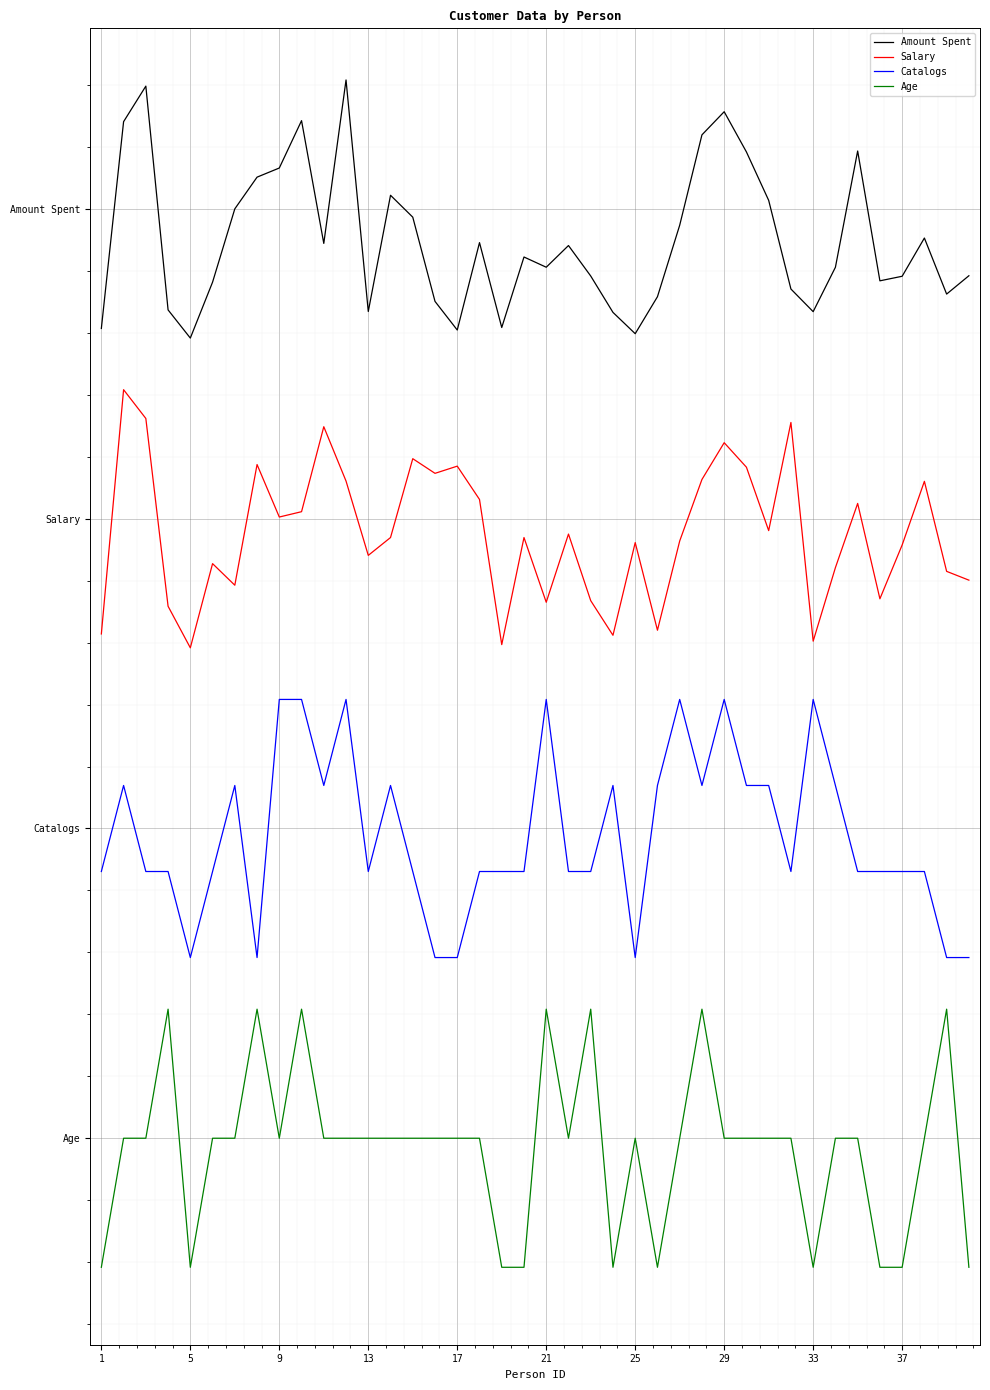

Is this an area chart (filled region under the line)?

No